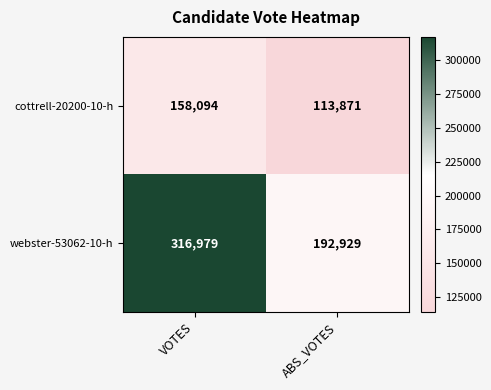

How many distinct data groups are displayed?

2